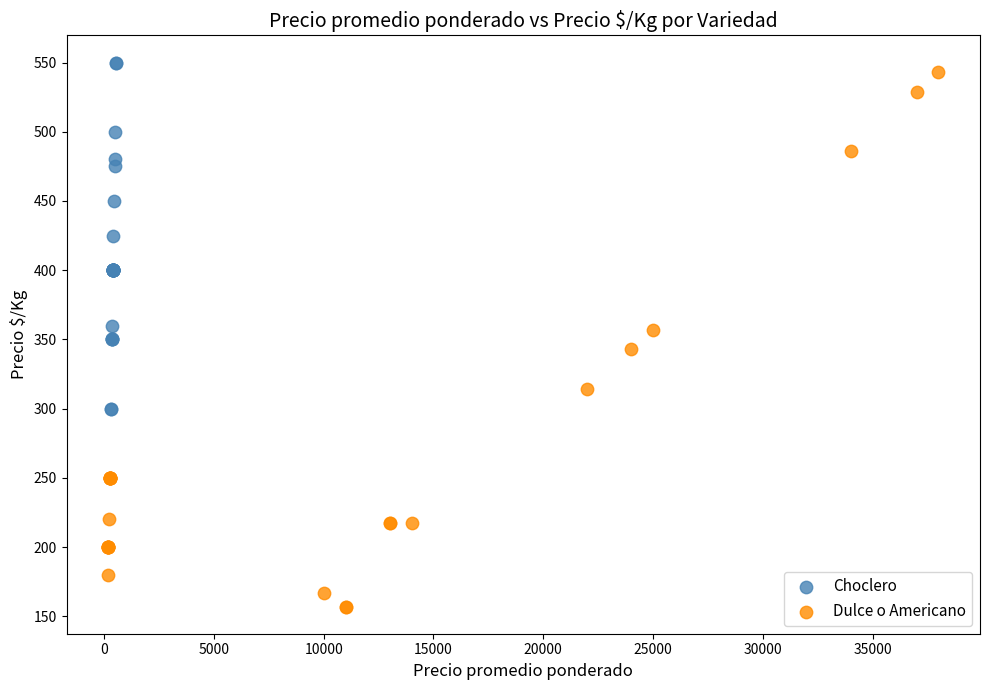

Which series has the largest Y range (max minus min)?

Dulce o Americano